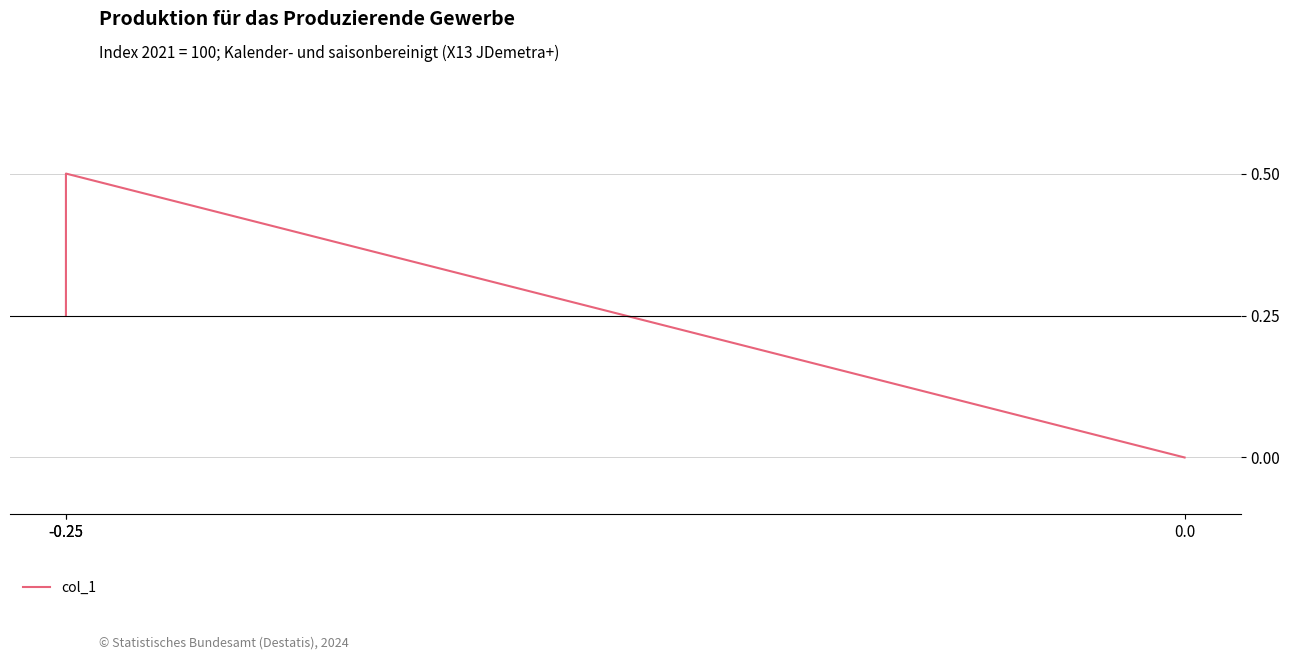

What is the difference between the maximum and second lowest values?

0.2